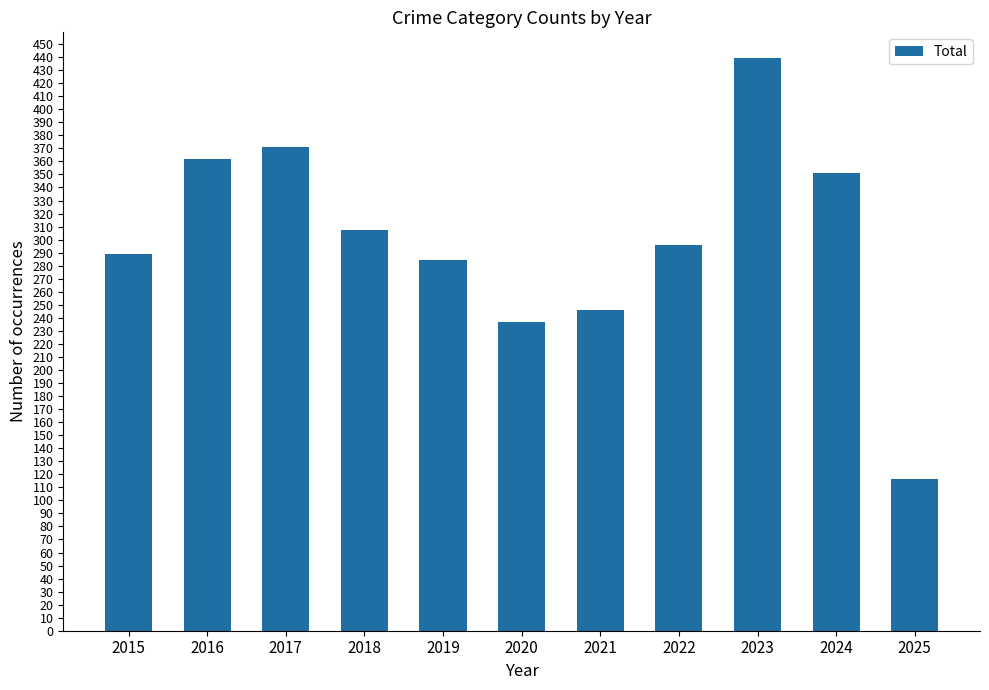

What is the change in value from 2015 to 2025?

-173